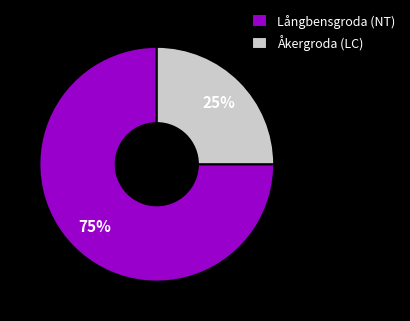

To the nearest percent, what is the difference between the largest and smallest slice percentages?

50%